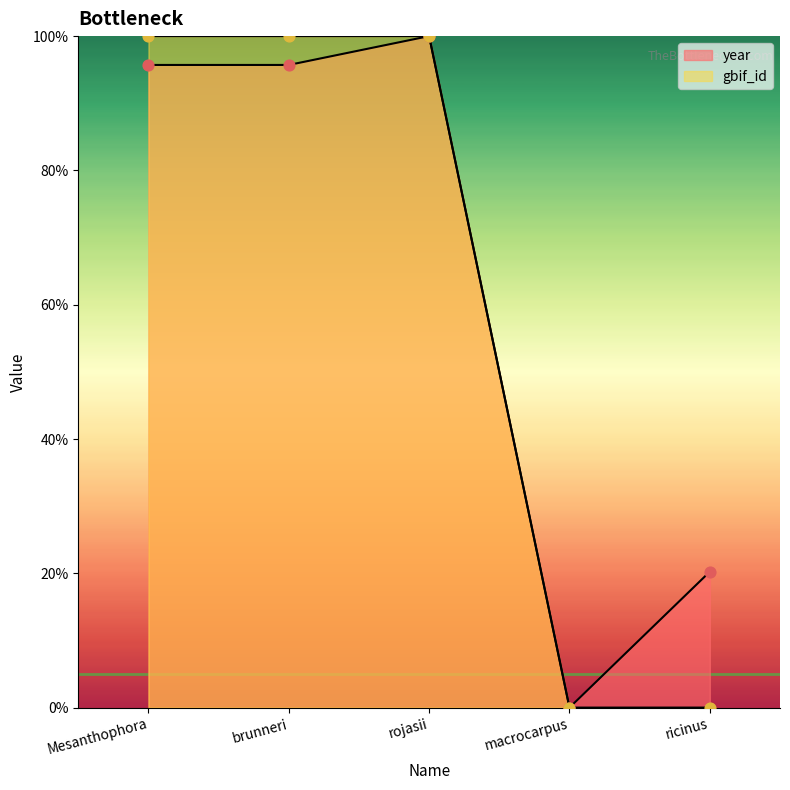

What are all the series names shown in the legend?

year, gbif_id